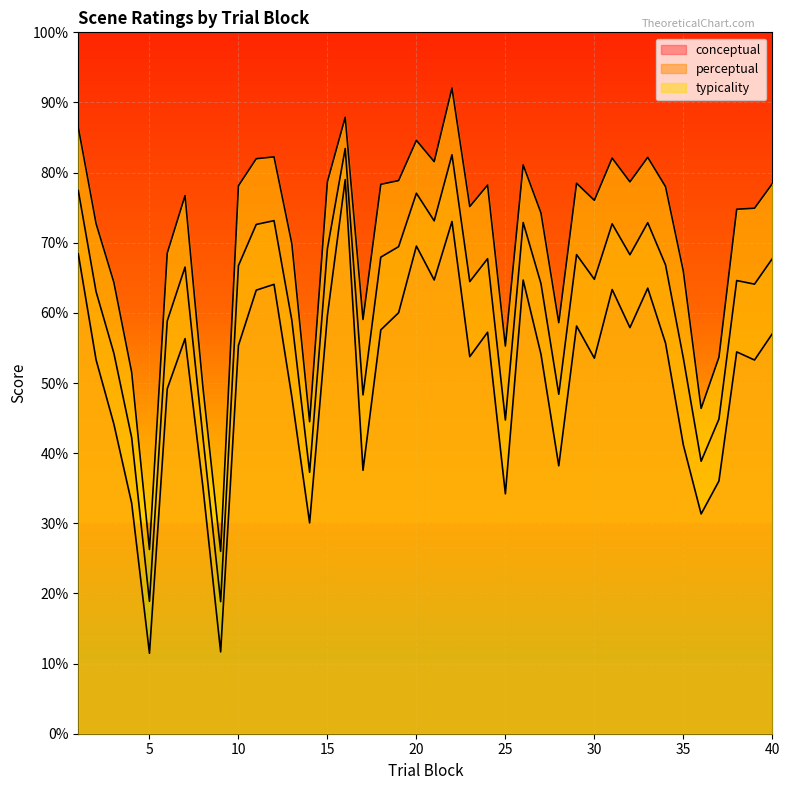

Reading right to left, what are all the values shown in this chart?

conceptual: 57.0	53.3	54.4	36.0	31.3	41.2	55.7	63.5	57.9	63.3	53.5	58.1	38.2	54.1	64.7	34.2	57.2	53.8	73.0	64.7	69.5	60.0	57.6	37.6	79.0	59.6	30.1	48.0	64.1	63.2	55.4	11.7	35.2	56.3	49.2	11.5	32.9	44.1	53.3	68.4
perceptual: 67.7	64.1	64.6	44.9	38.9	53.6	66.8	72.9	68.3	72.7	64.8	68.3	48.4	64.2	72.9	44.7	67.7	64.5	82.5	73.1	77.1	69.4	68.0	48.3	83.4	69.2	37.3	59.0	73.2	72.6	66.7	18.8	42.4	66.5	58.9	18.9	42.2	54.2	63.0	77.5
typicality: 78.4	74.9	74.8	53.7	46.4	65.9	78.0	82.2	78.7	82.1	76.0	78.5	58.6	74.2	81.1	55.3	78.2	75.2	92.0	81.6	84.6	78.9	78.3	59.1	87.9	78.7	44.5	69.9	82.2	82.0	78.1	26.0	49.5	76.7	68.5	26.3	51.5	64.3	72.7	86.5